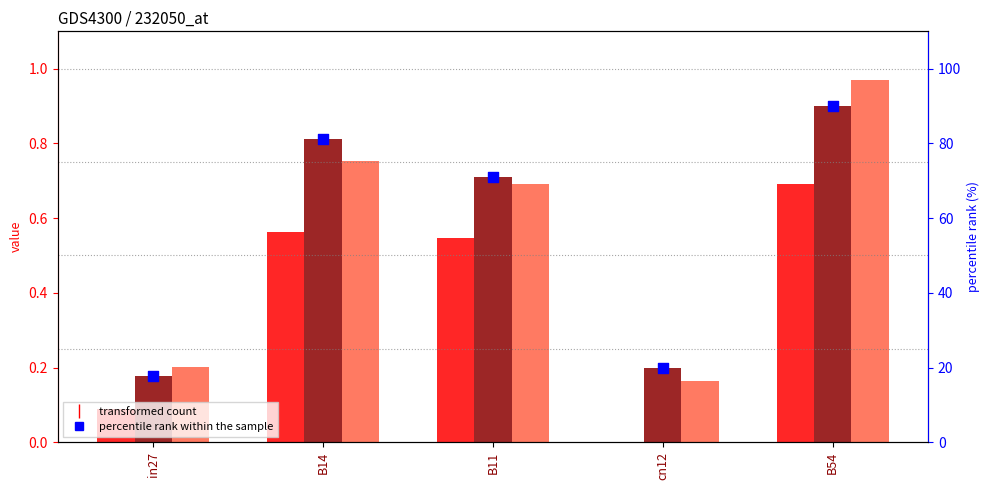

Which series has the widest spread of Y values?

percentile rank within the sample